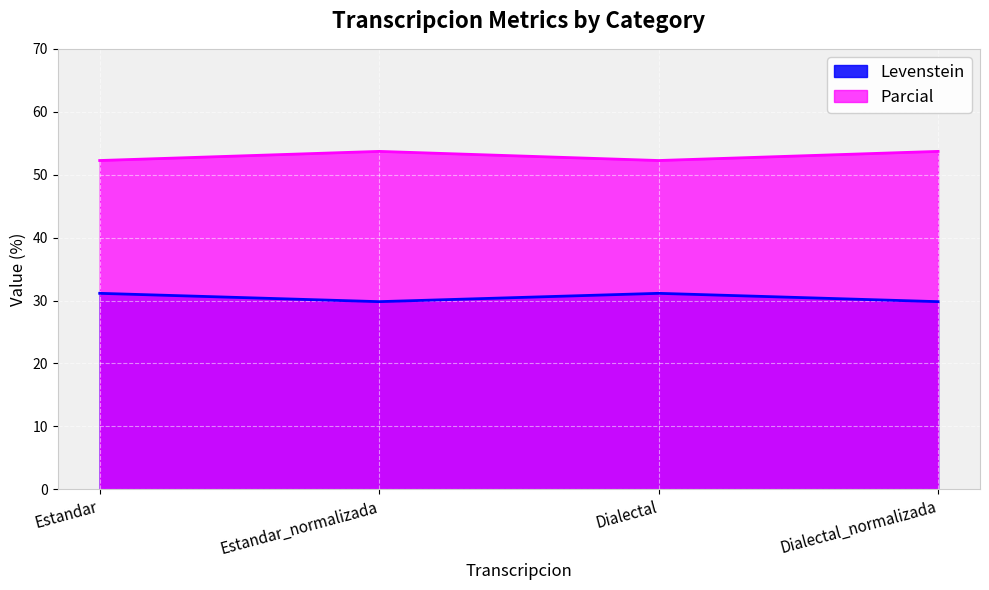

Reading right to left, transcribe all the data shown in this chart.

Levenstein: 29.8	31.1	29.8	31.1
Parcial: 53.7	52.3	53.7	52.3